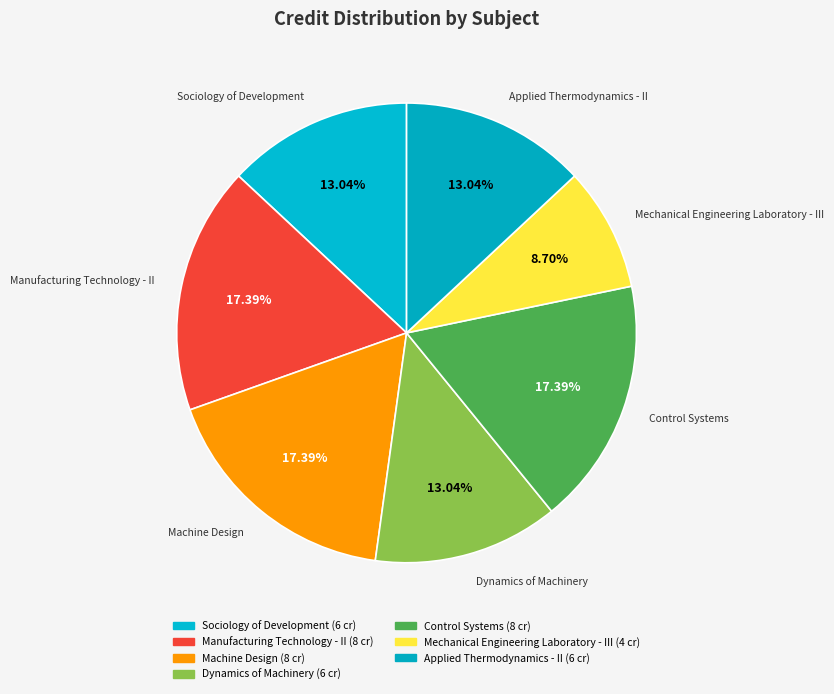

True or false: Dynamics of Machinery accounts for 13% of the total.

True